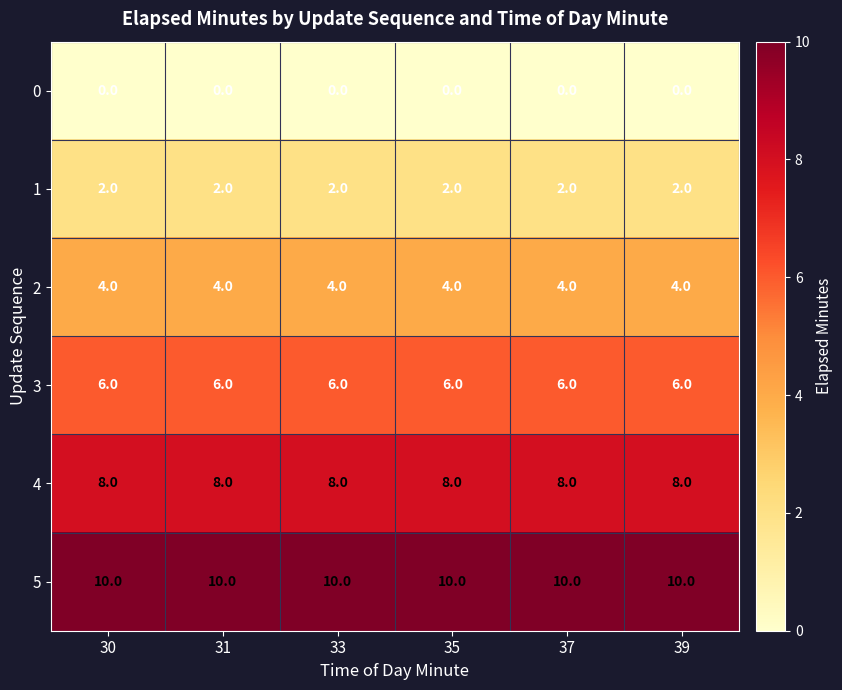

What is the maximum value for 4?

8